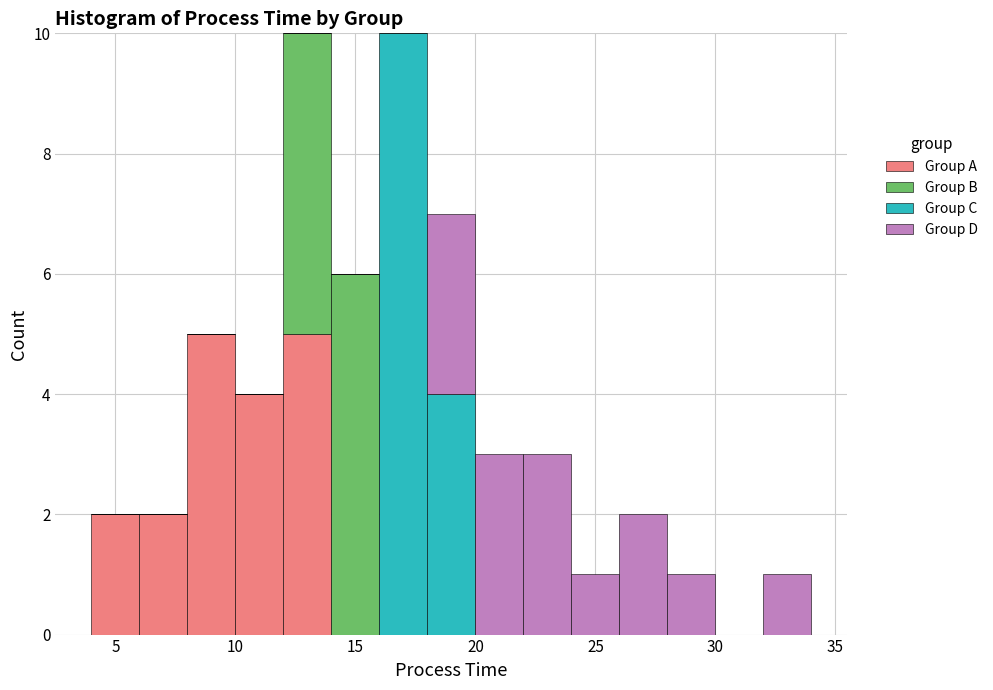

What is the total height of the stacked bar covering 20 to 22 on the x-axis? The values are not printed on the chart, so give them approximately, as read against the axis.

3